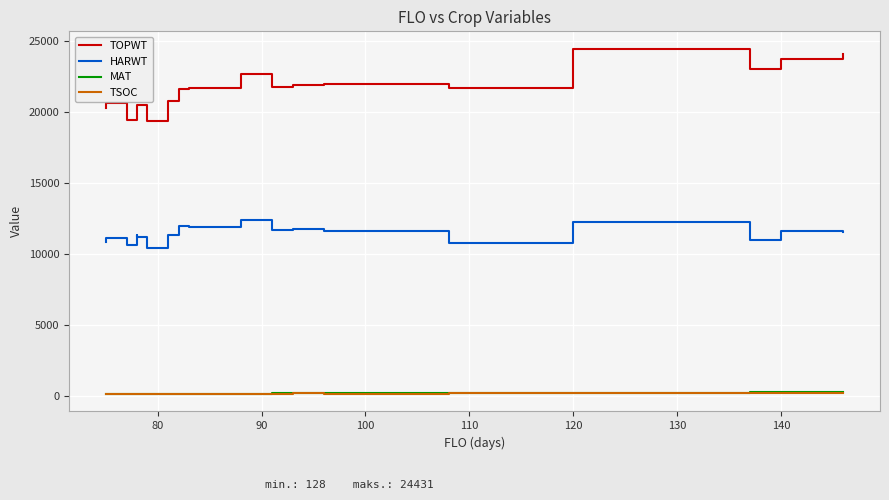

The value of MAT at 80 is 150. True or false?

True